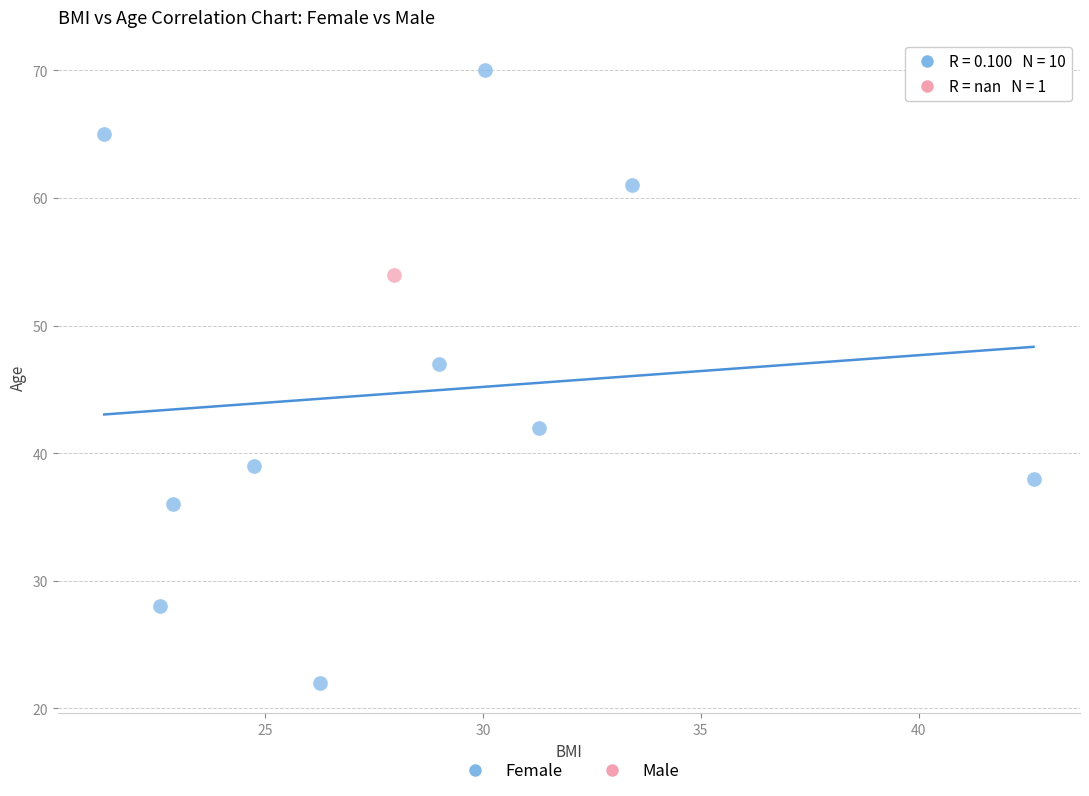

What are all the series names shown in the legend?

Female, Male